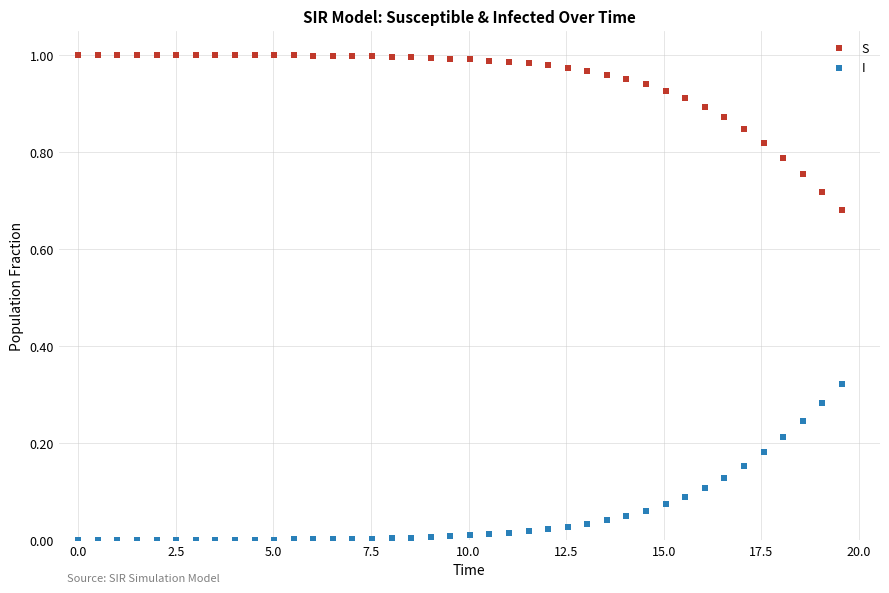

Which series contains the lowest Y value?

I